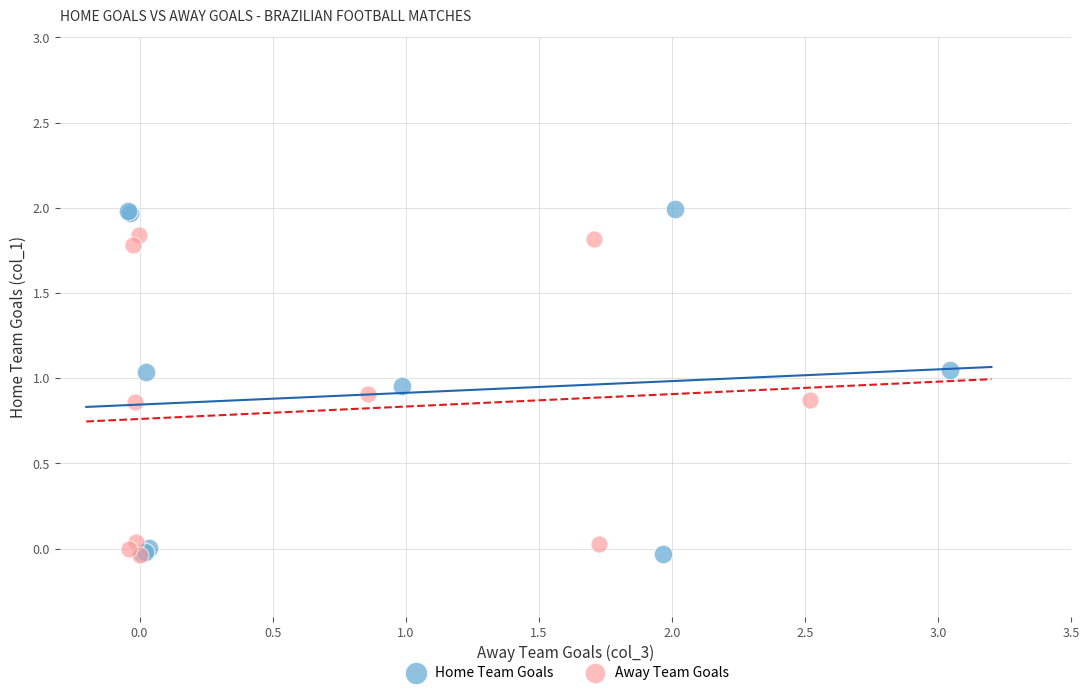

Which series reaches the maximum Y coordinate?

Home Team Goals